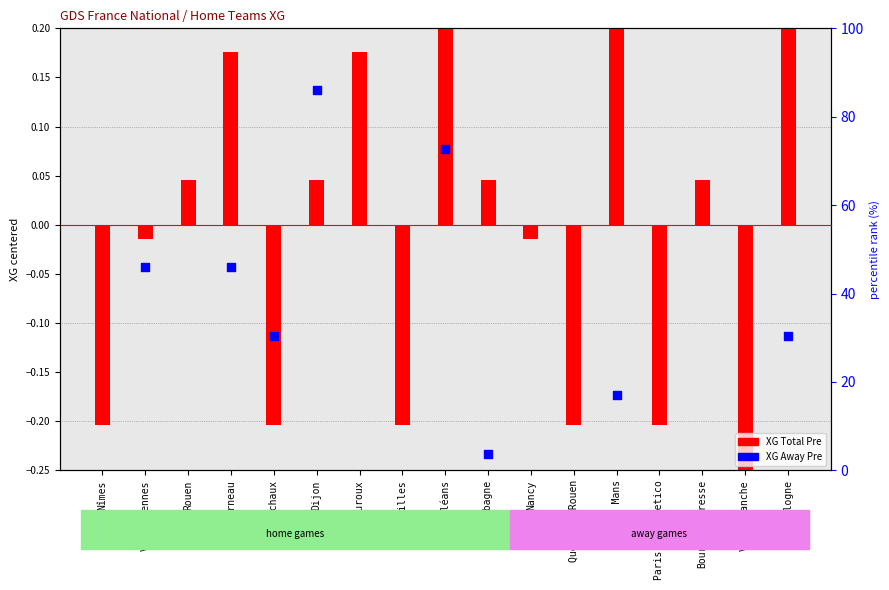

At how many categories does at least one series exceed 0?

12